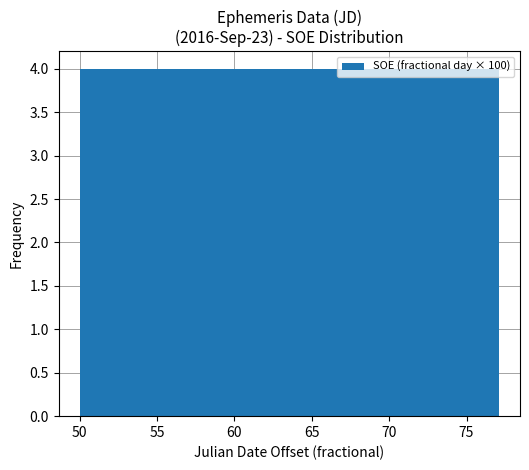

Reading left to right, list every bar in this chart as the range it spans on the x-axis followed by its height. Neither the bar edges nor the heights are printed on the chart, so give them approximately, as read against the axes.

50.0 to 52.5: 4
52.5 to 55.5: 4
55.5 to 58.0: 4
58.0 to 61.0: 4
61.0 to 63.5: 4
63.5 to 66.5: 4
66.5 to 69.0: 4
69.0 to 71.5: 4
71.5 to 74.5: 4
74.5 to 77.0: 4